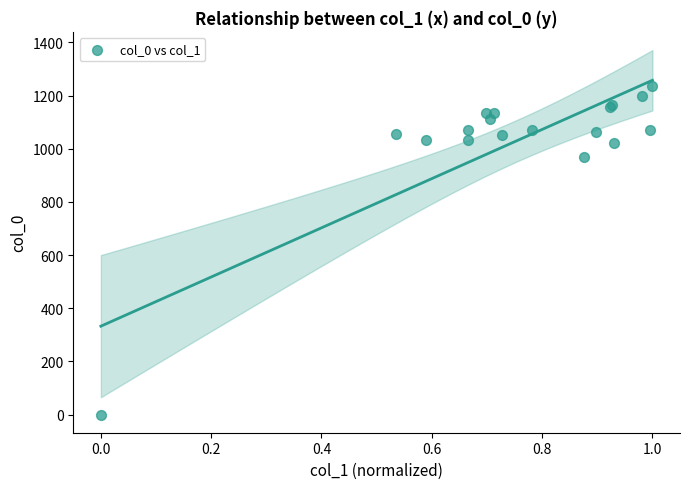

What Y value in the scatter plot is closest to 618?

970.0